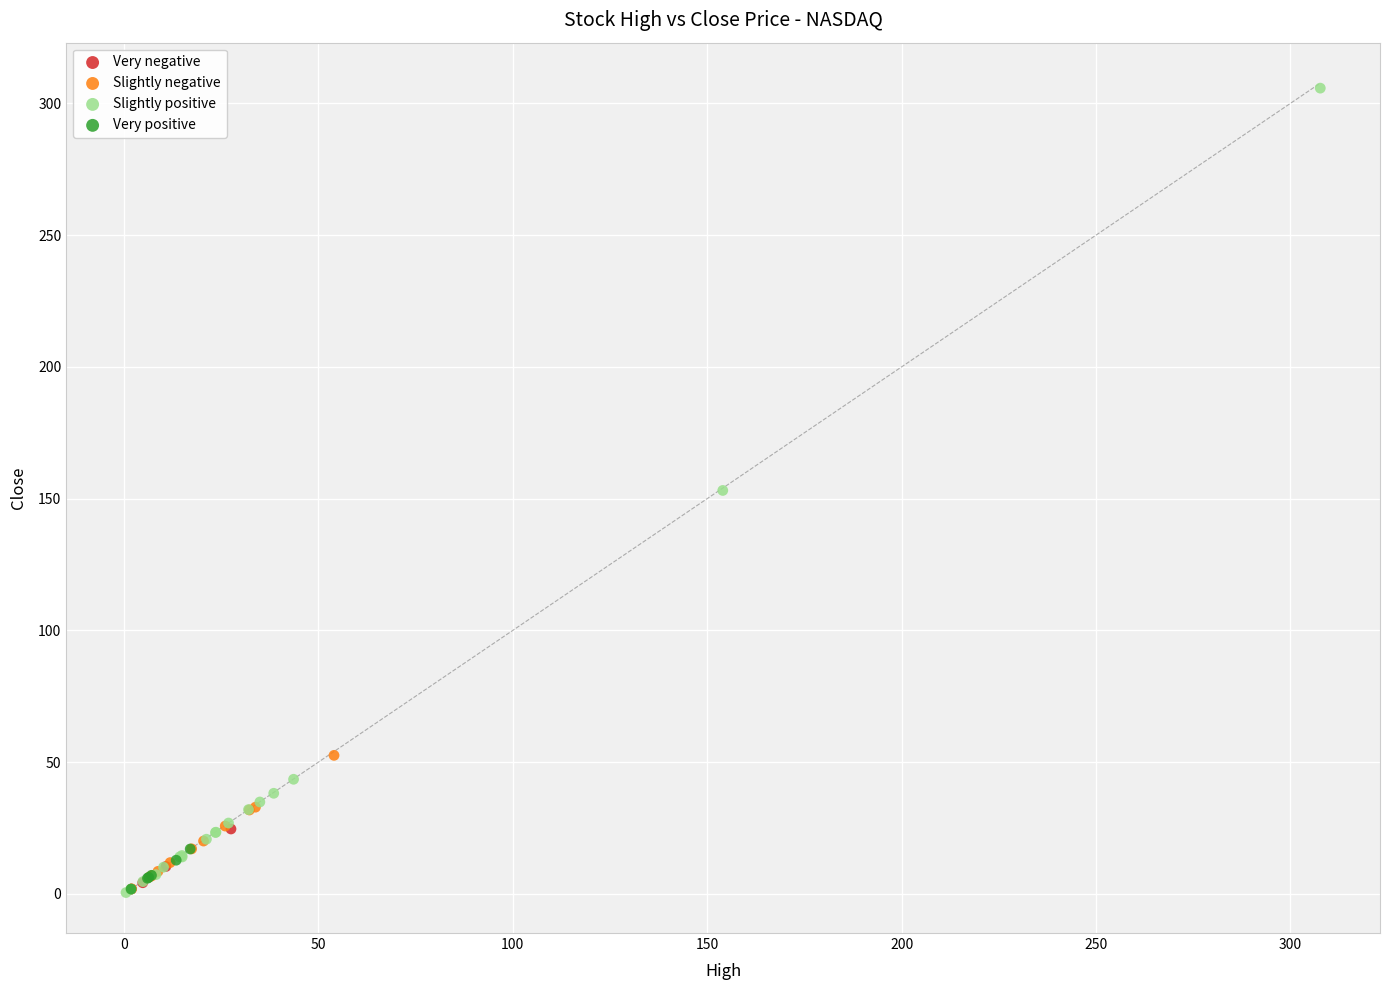

Which series has the widest spread of Y values?

Slightly positive